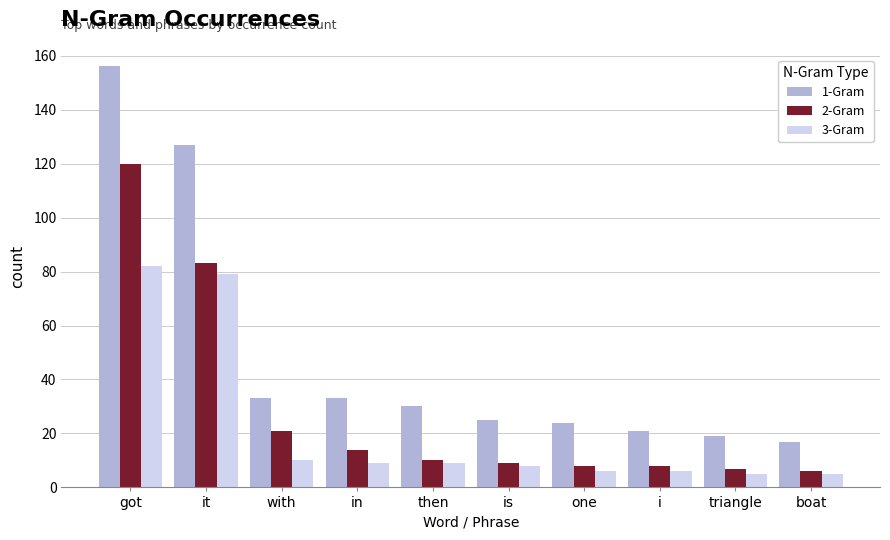

What position from the right is i?

3